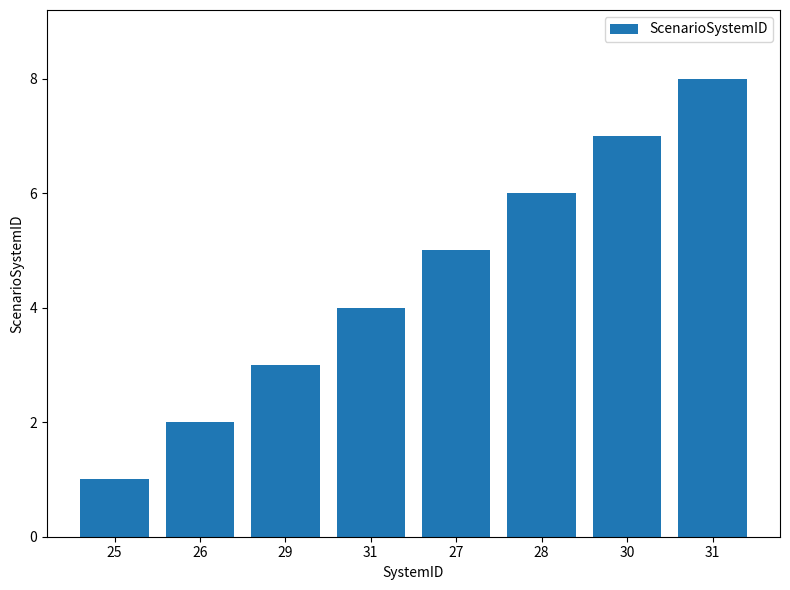

What is the sum of the values at 27 and 31?

9